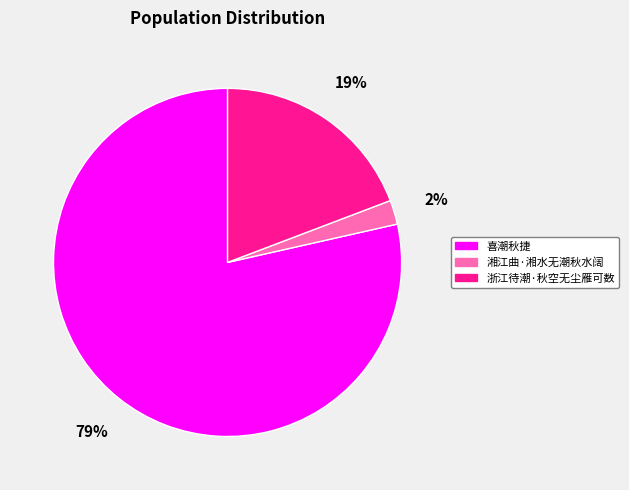

To the nearest percent, what portion does 湘江曲·湘水无潮秋水阔 represent?

2%